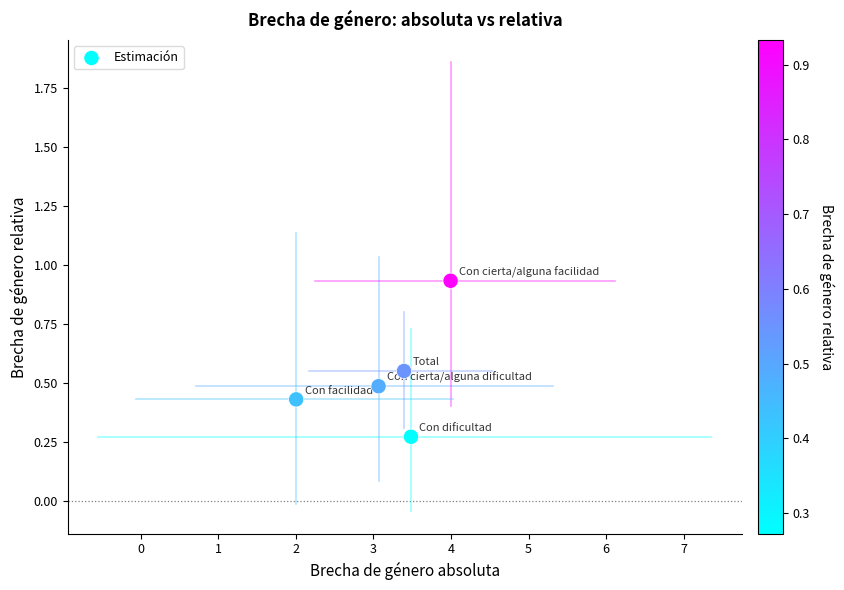

What is the average X value?

3.2